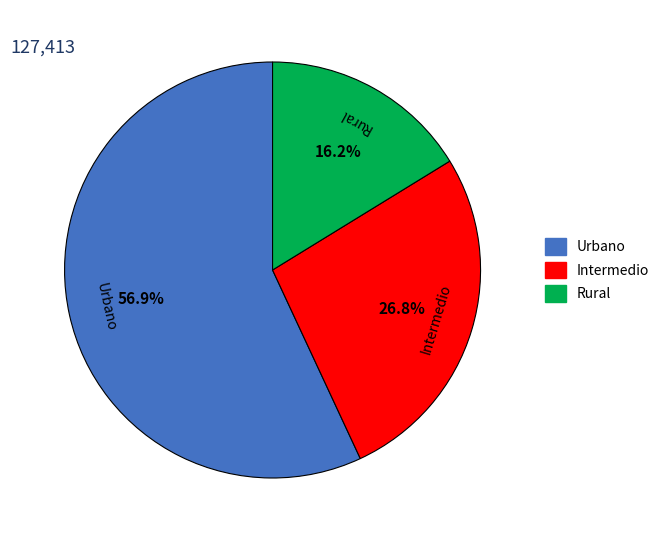

Which category has the smallest portion of the pie?

Rural